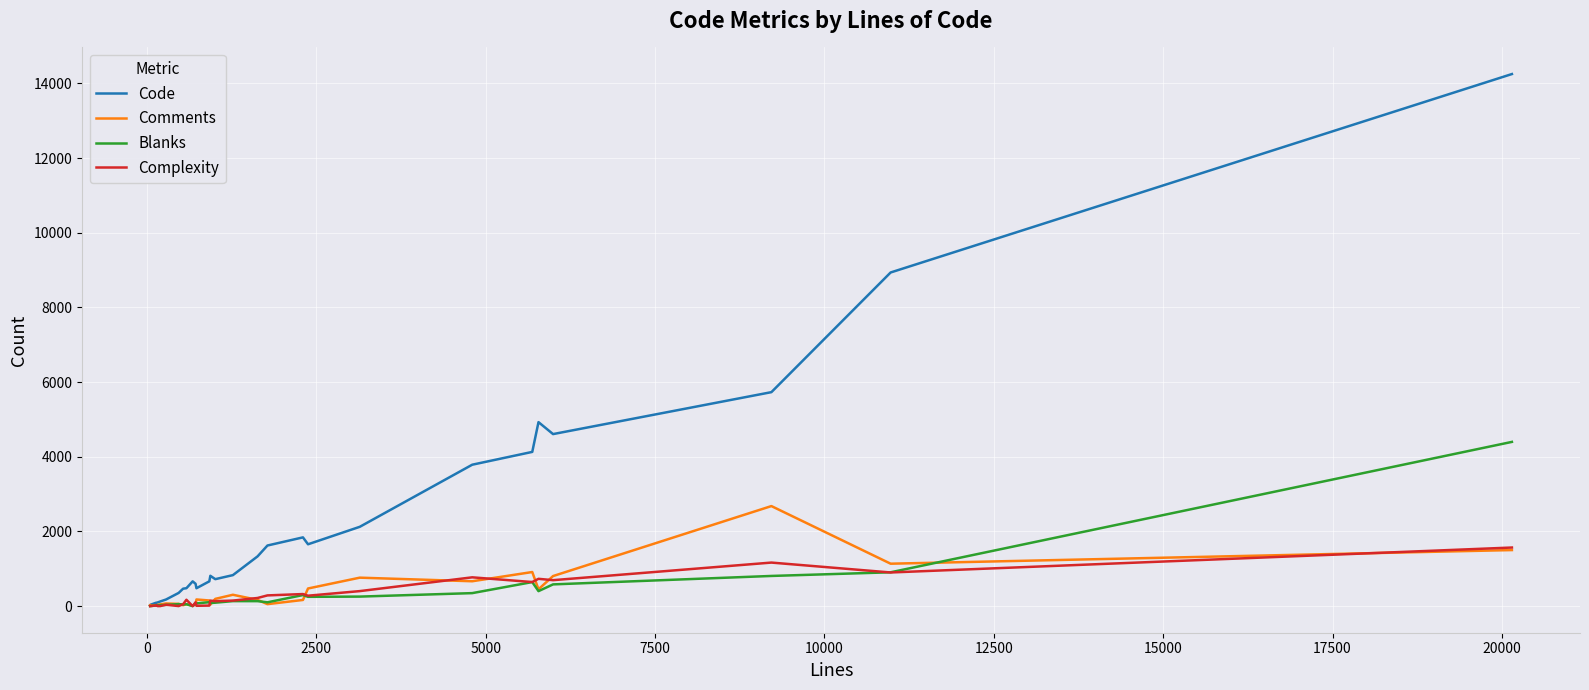

What is the maximum value shown in the chart?

14249